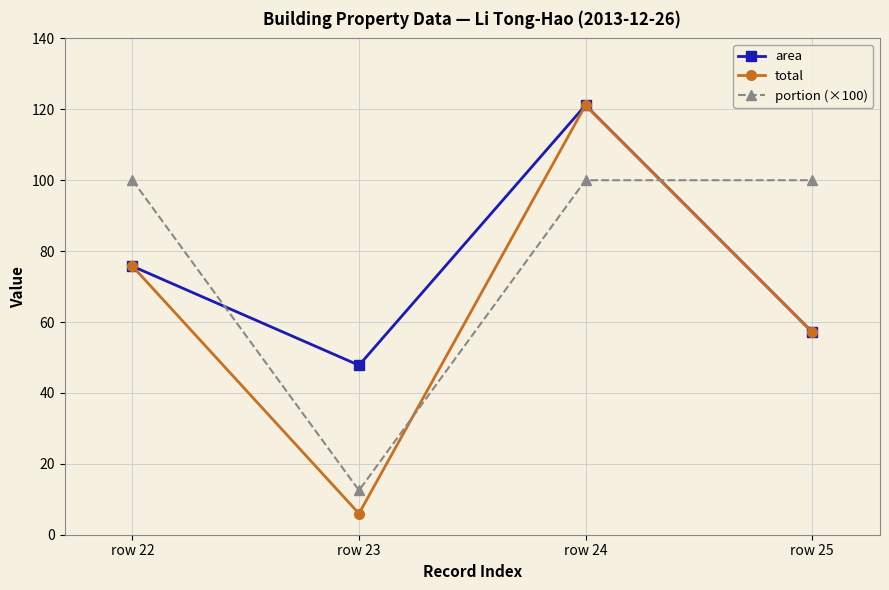

The area series shows 57.2 at row 25. True or false?

True